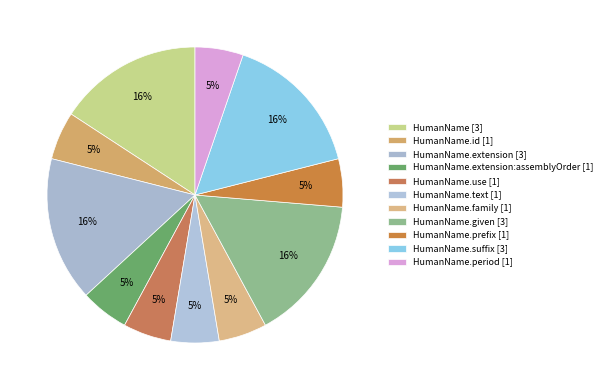

How many slices are in this pie chart?

11